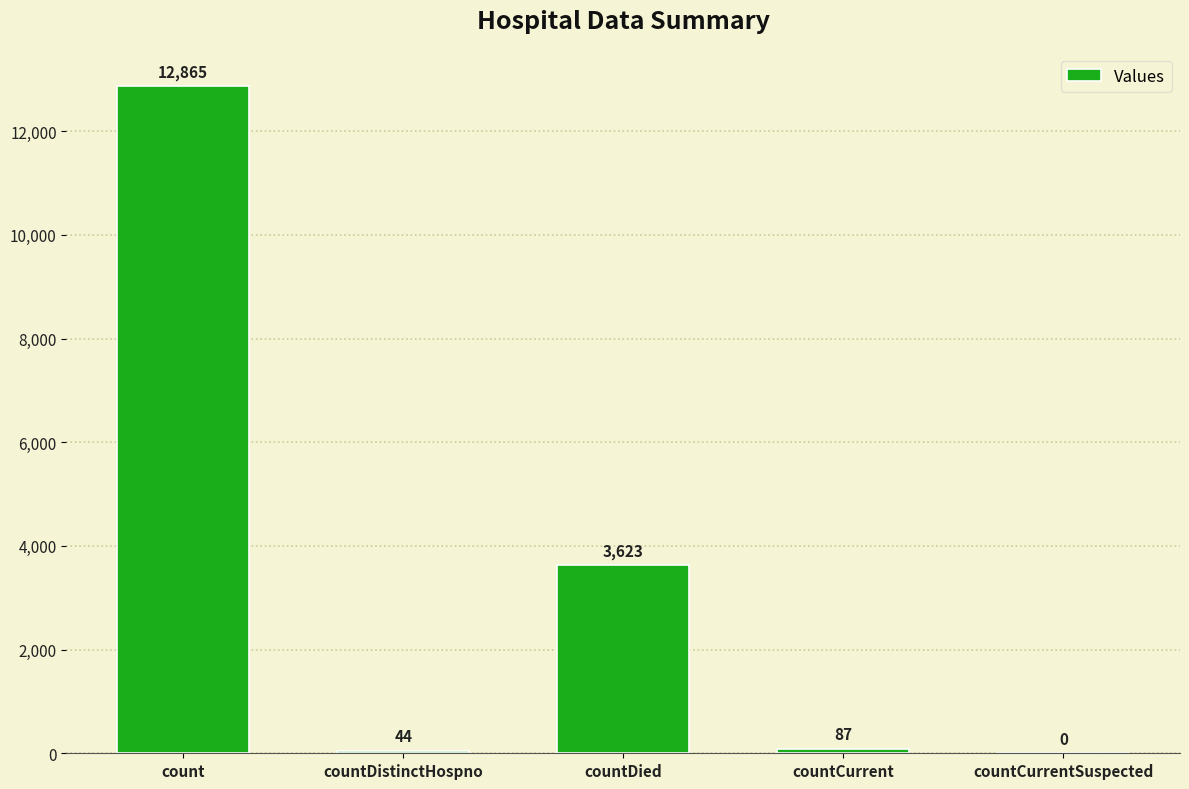

Between countDied and countDistinctHospno, which is larger?

countDied